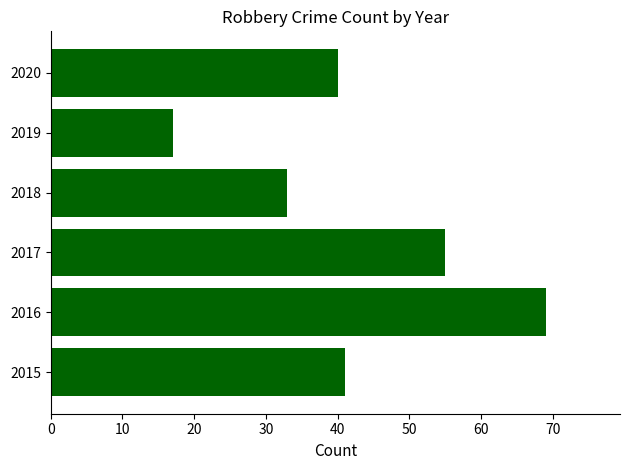

Reading bottom to top, transcribe all the data shown in this chart.

41	69	55	33	17	40